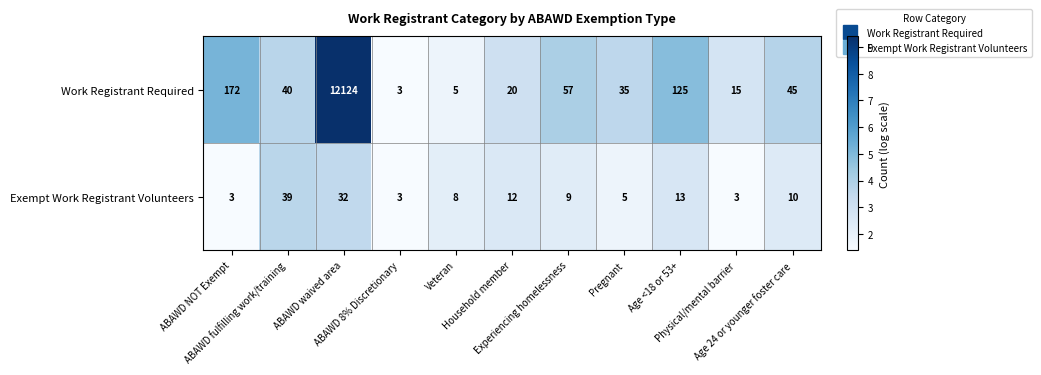

Which series has the largest range (max minus min)?

Work Registrant Required